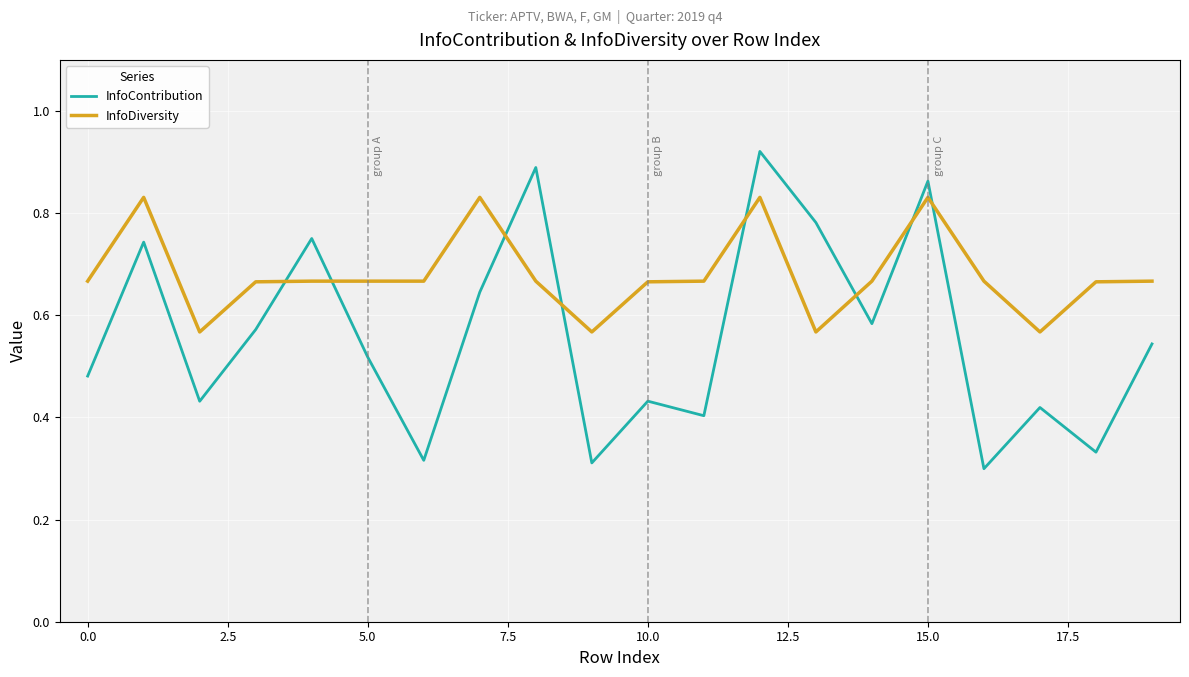

True or false: InfoDiversity and InfoContribution intersect in this chart.

True